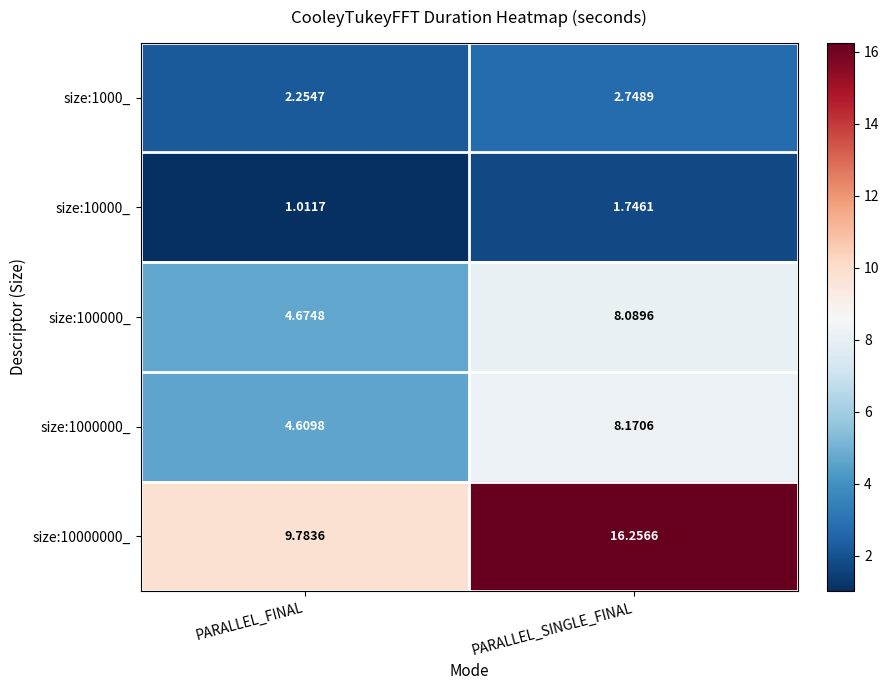

How many data points does each series have?

2